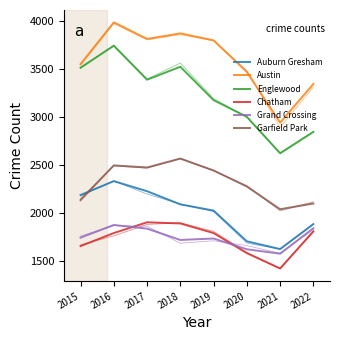

What is the value of the Grand Crossing point at the 4th from the left?

1715